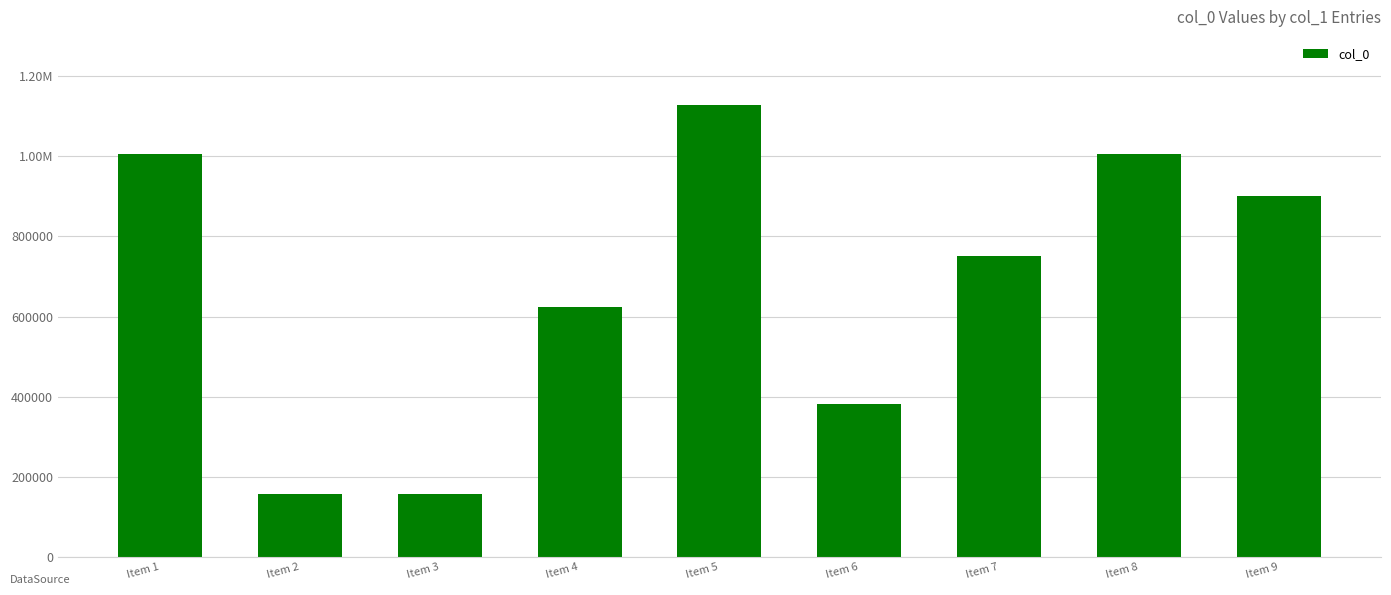

Which has a higher value, Item 2 or Item 9?

Item 9